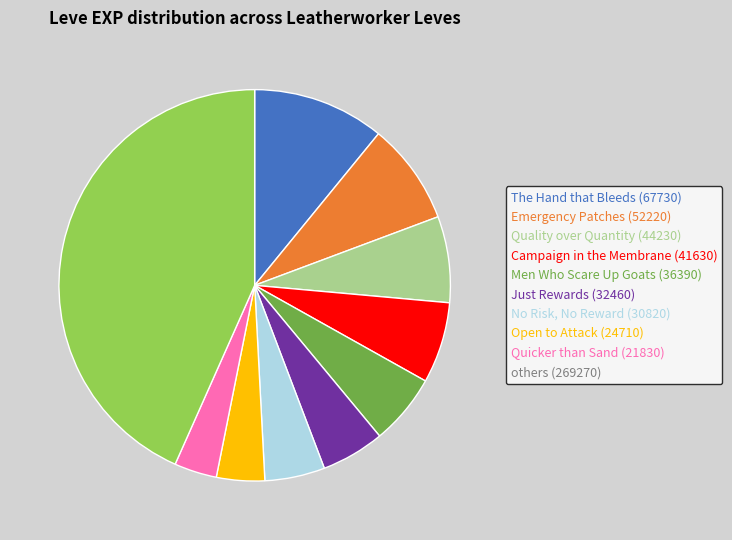

Is it true that Open to Attack (24710) is 14% of the pie?

False